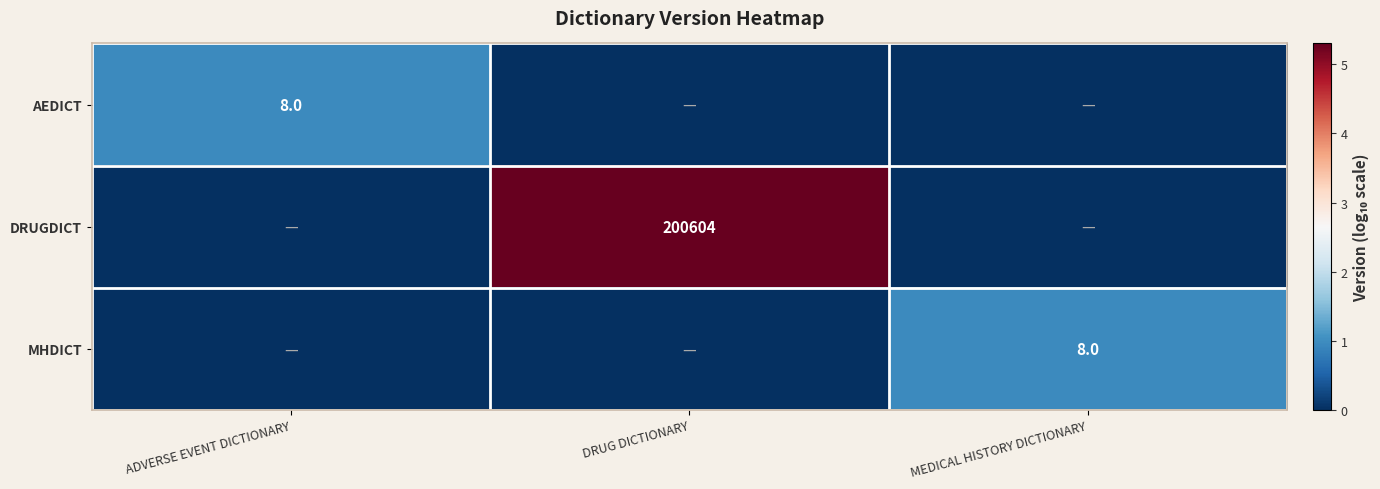

At which category is the sum across all series the highest?

DRUG DICTIONARY